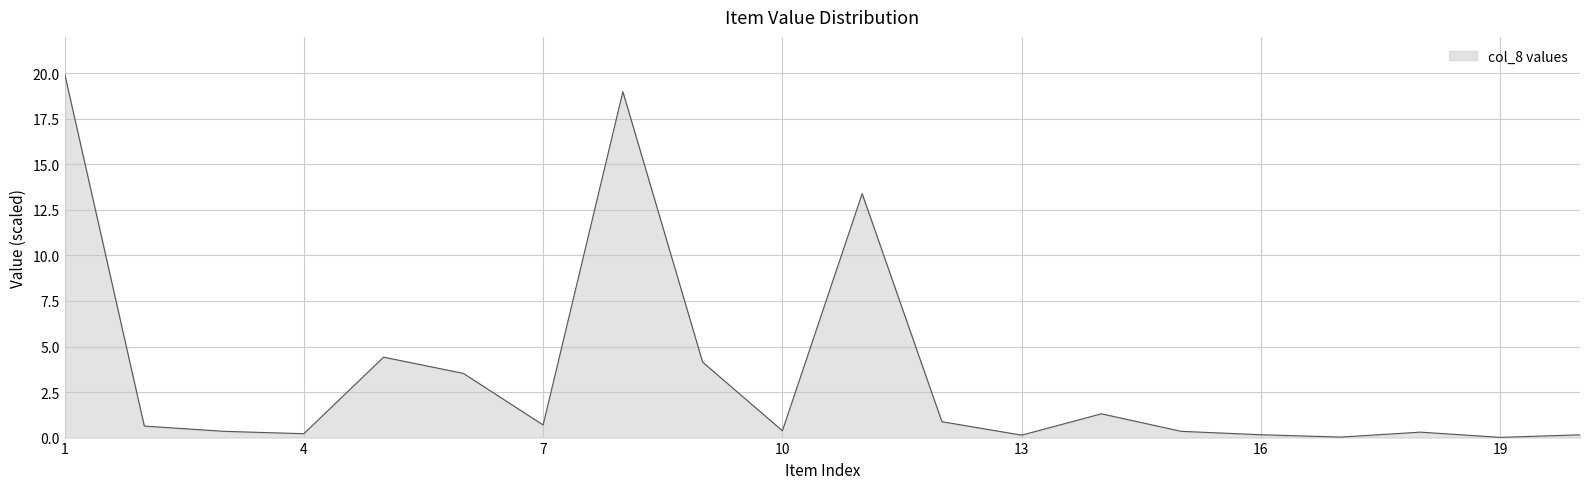

What is the maximum value shown in the chart?

20.0